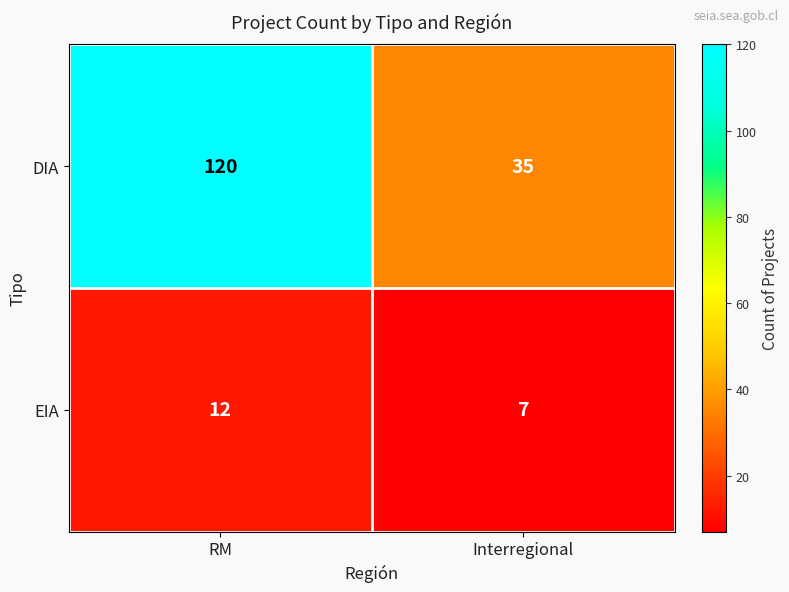

Which category has the lowest value in the DIA series?

Interregional